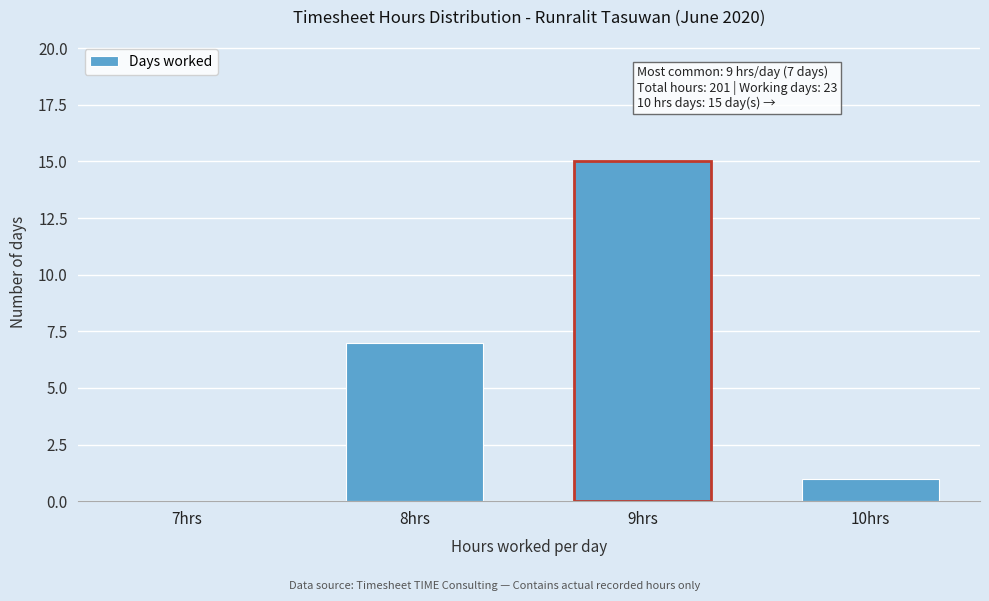

Reading left to right, transcribe all the data shown in this chart.

7hrs=0	8hrs=7	9hrs=15	10hrs=1